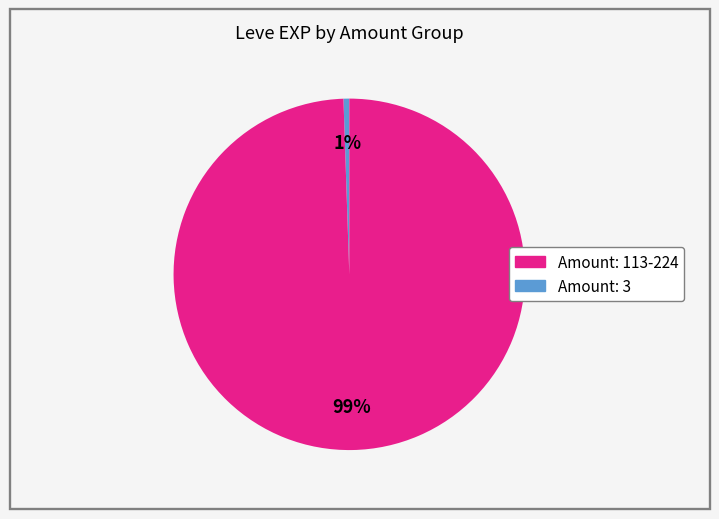

To the nearest percent, what is the average slice percentage?

50%